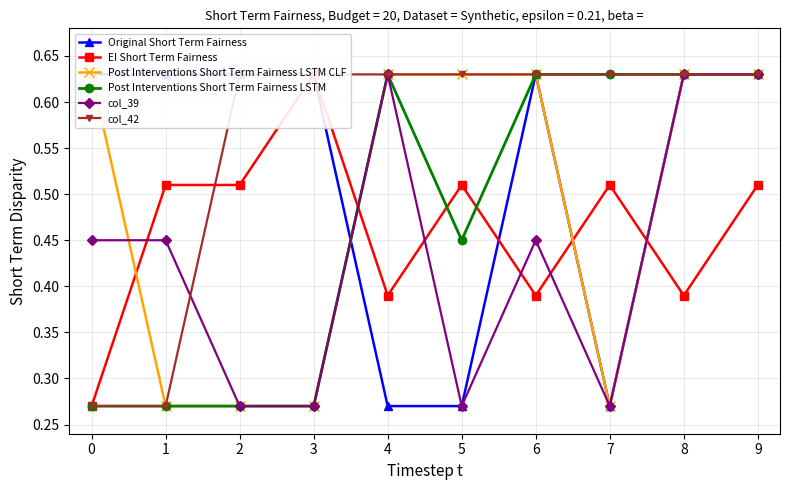

What is the average value of the Post Interventions Short Term Fairness LSTM series?

0.5